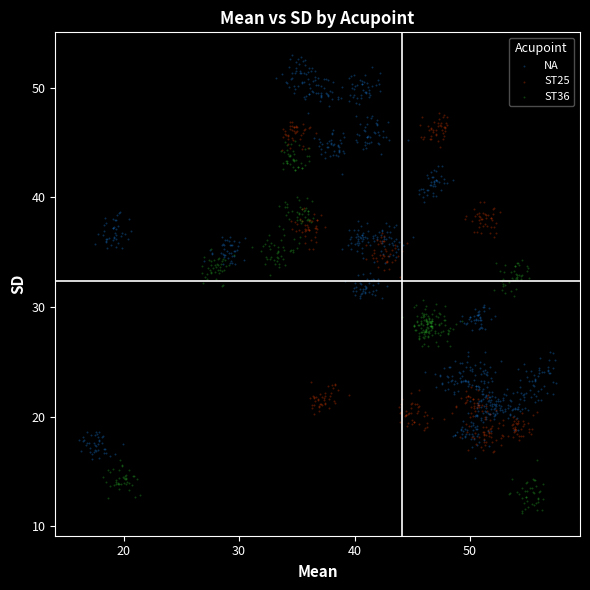

What are all the series names shown in the legend?

NA, ST25, ST36